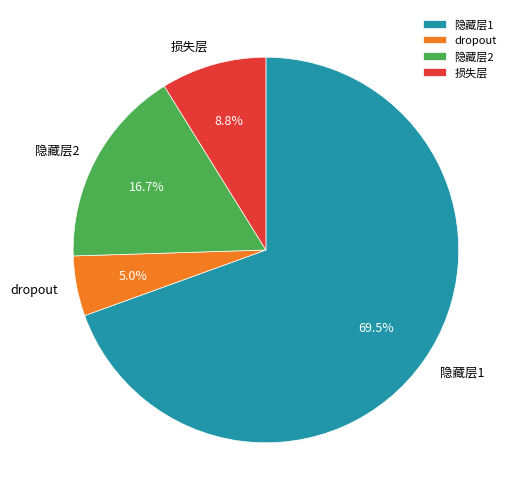

To the nearest percent, what portion does 损失层 represent?

9%